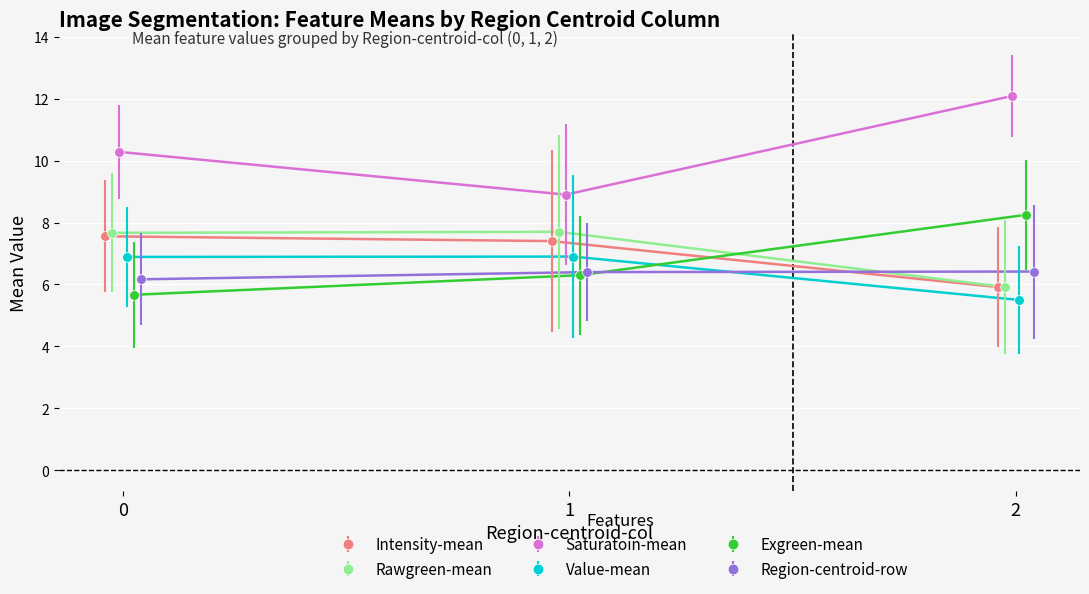

The Region-centroid-row series shows 6.4 at 1. True or false?

True